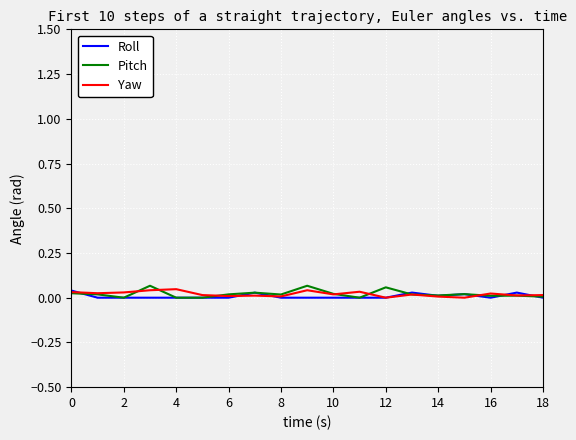

The Pitch series shows 0.0 at 6. True or false?

True